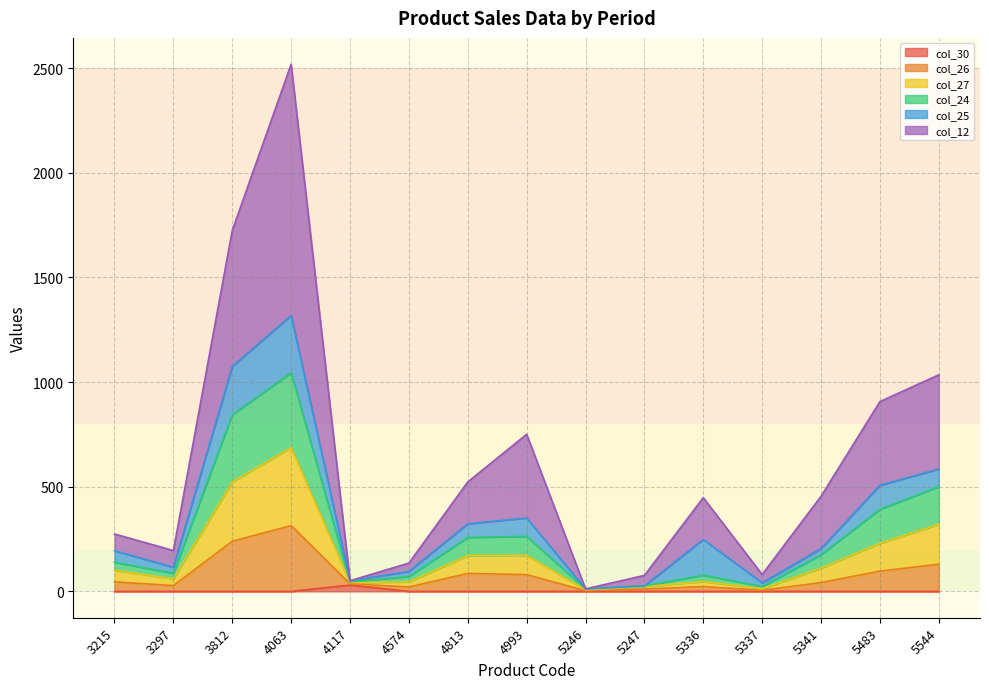

Is the value of col_24 at 5544 greater than the value of col_12 at 4993?

No